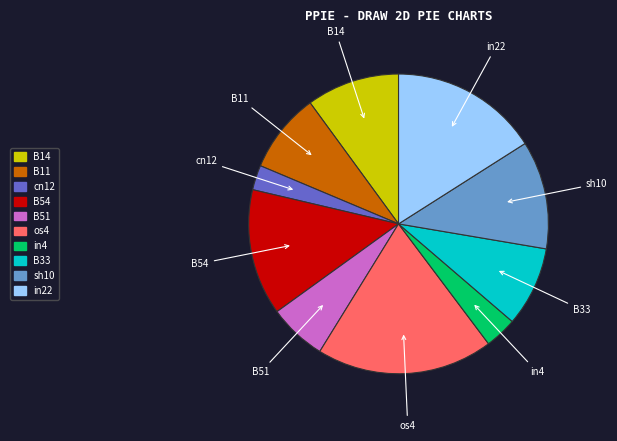

Is B33 the majority of the pie?

No